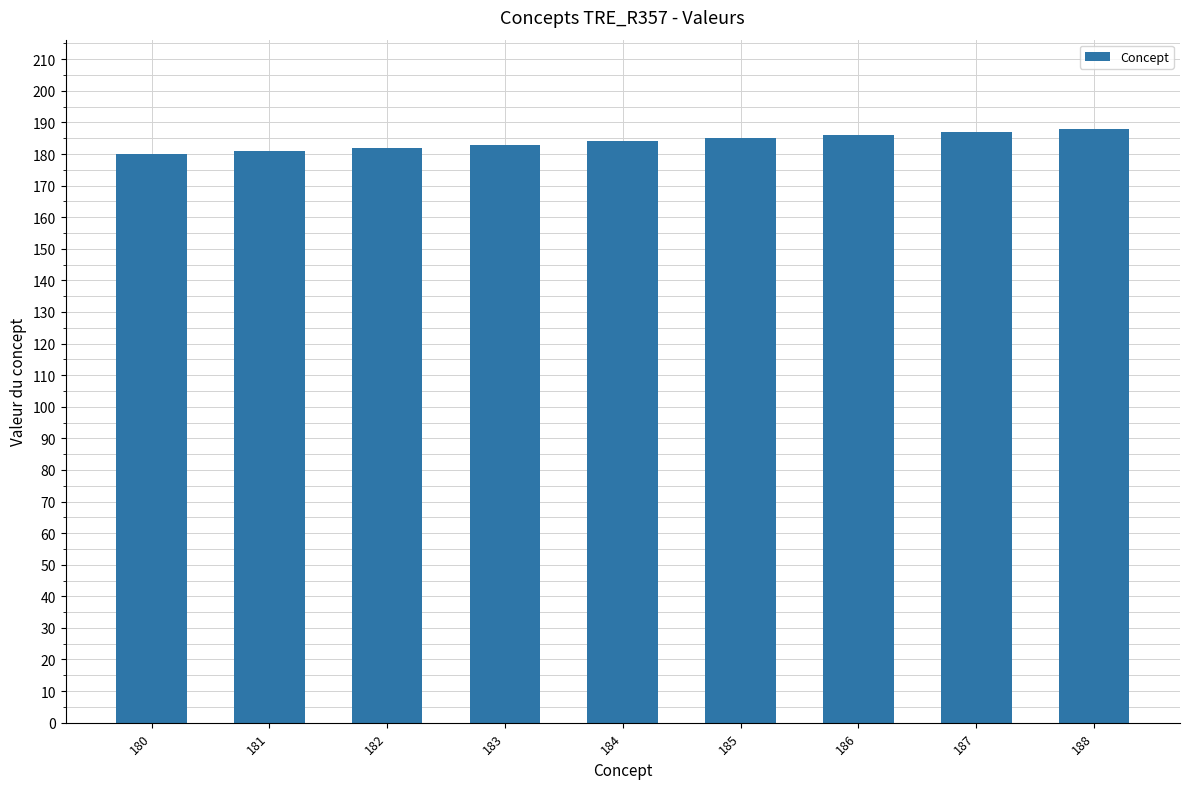

Approximately how many times larger is the value at 181 compared to 187?

1.0